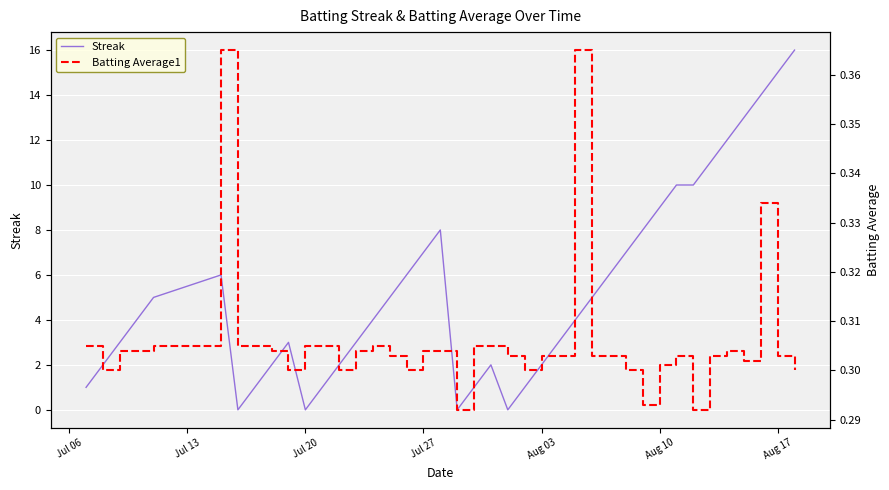

The value of Streak at Aug 03 is 2. True or false?

True